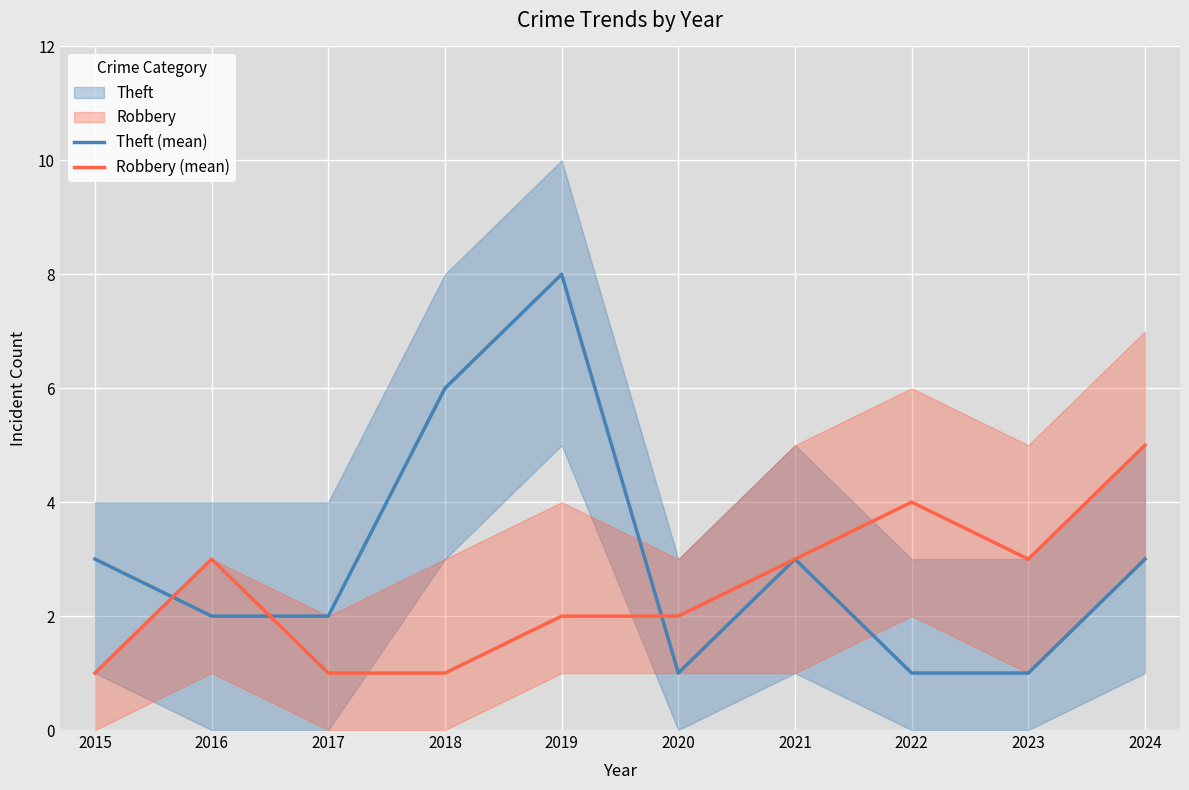

True or false: Robbery (mean) has more than 1 points higher than both neighbors.

True